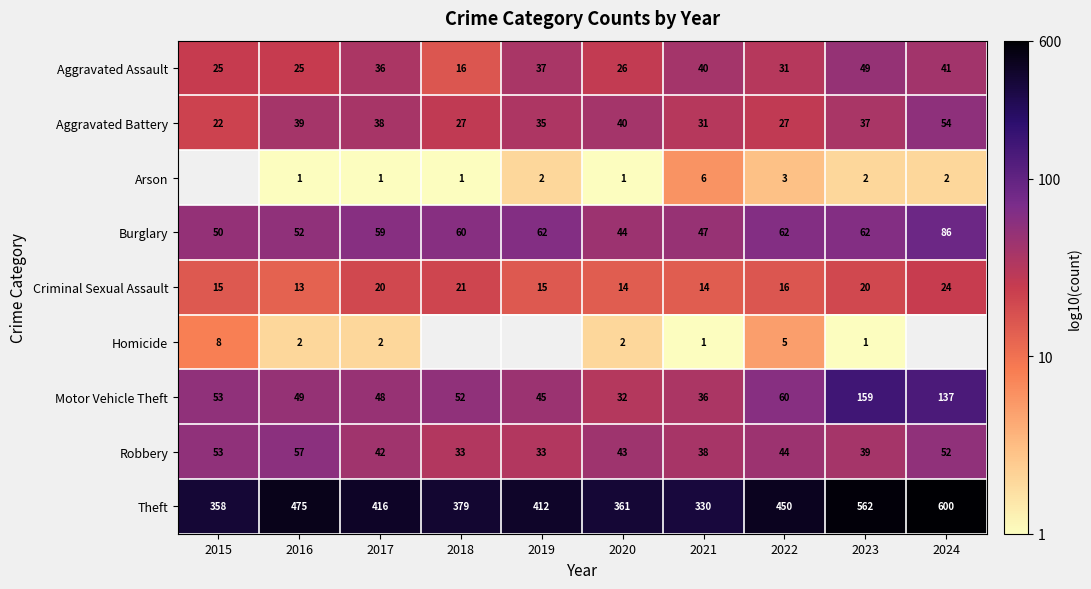

What is the difference between the highest and lowest values at 2015?

1.7